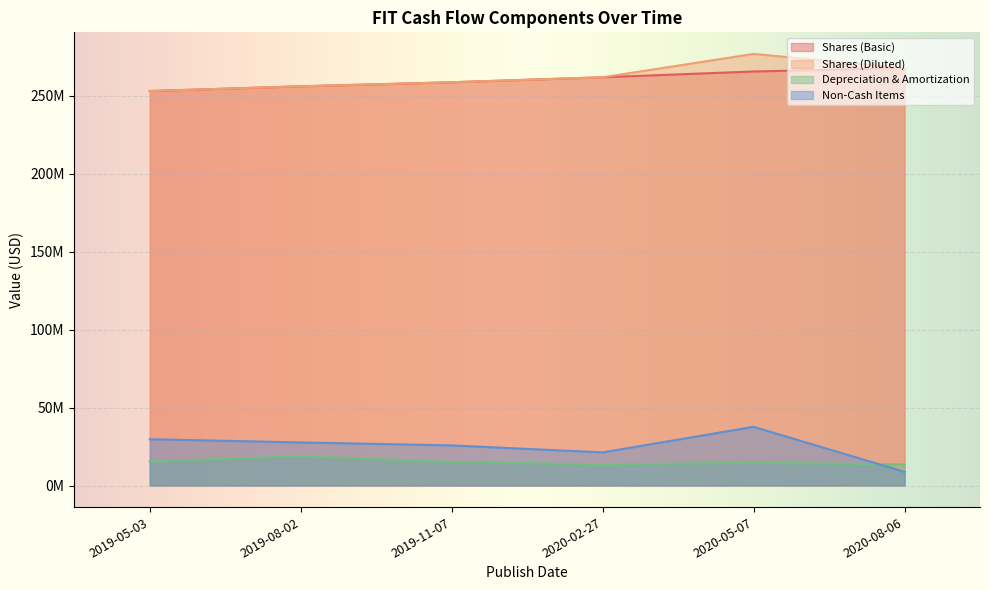

True or false: Shares (Diluted) has a value of 256160000 at 2019-08-02.

True